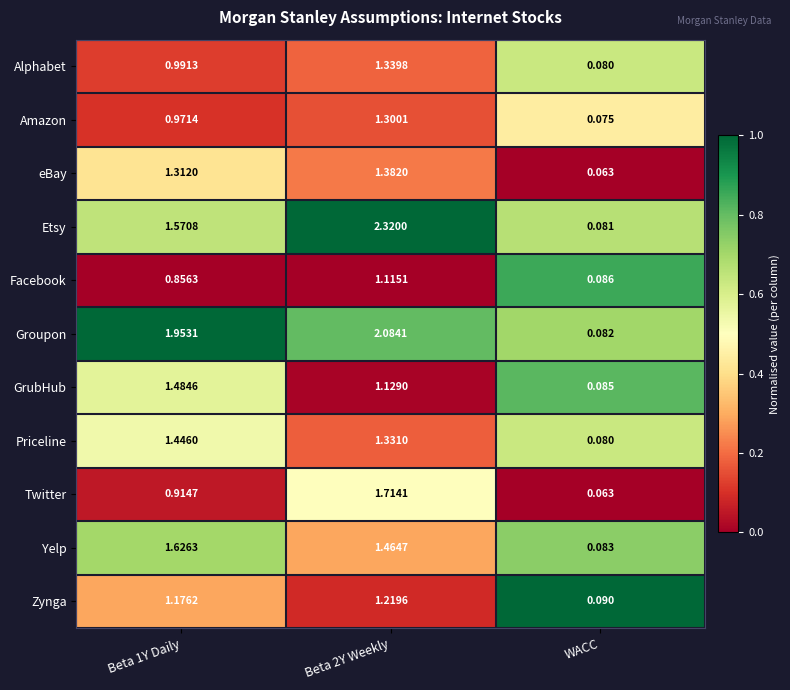

Which series has the largest total across all categories?

Groupon